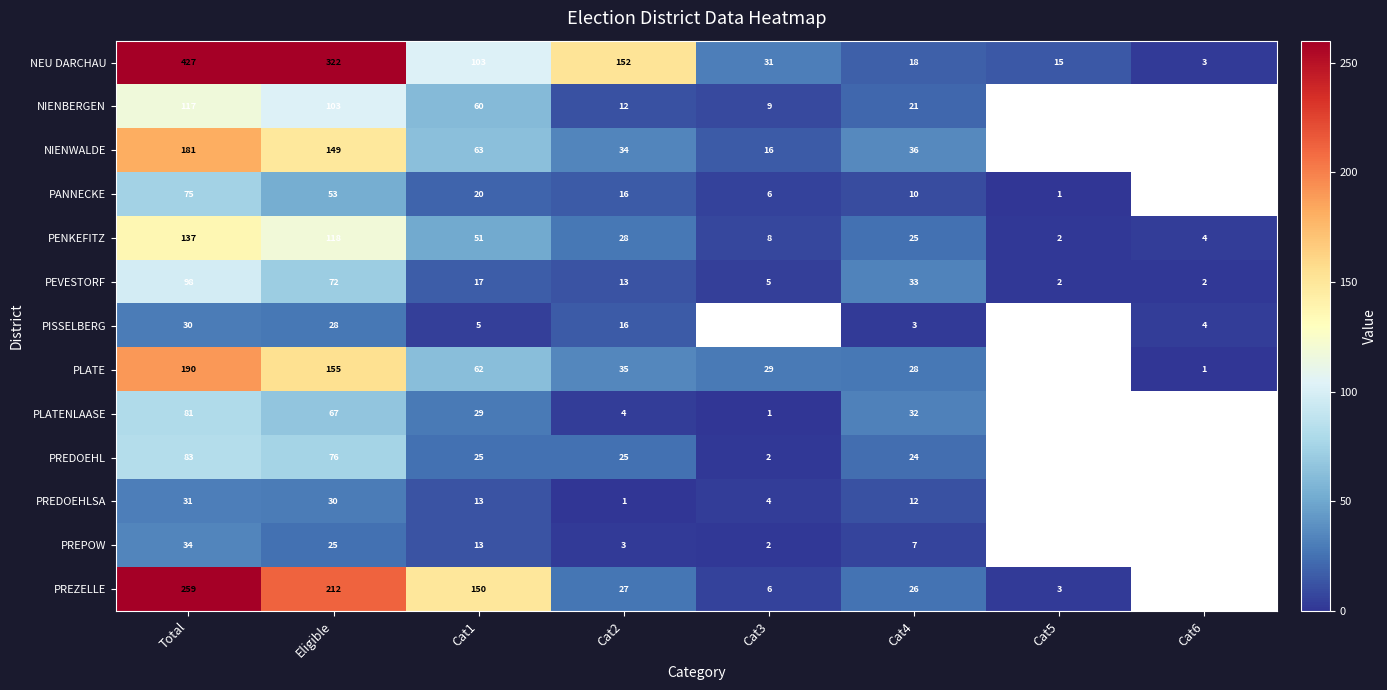

Which category has the lowest value in the PENKEFITZ series?

Cat5